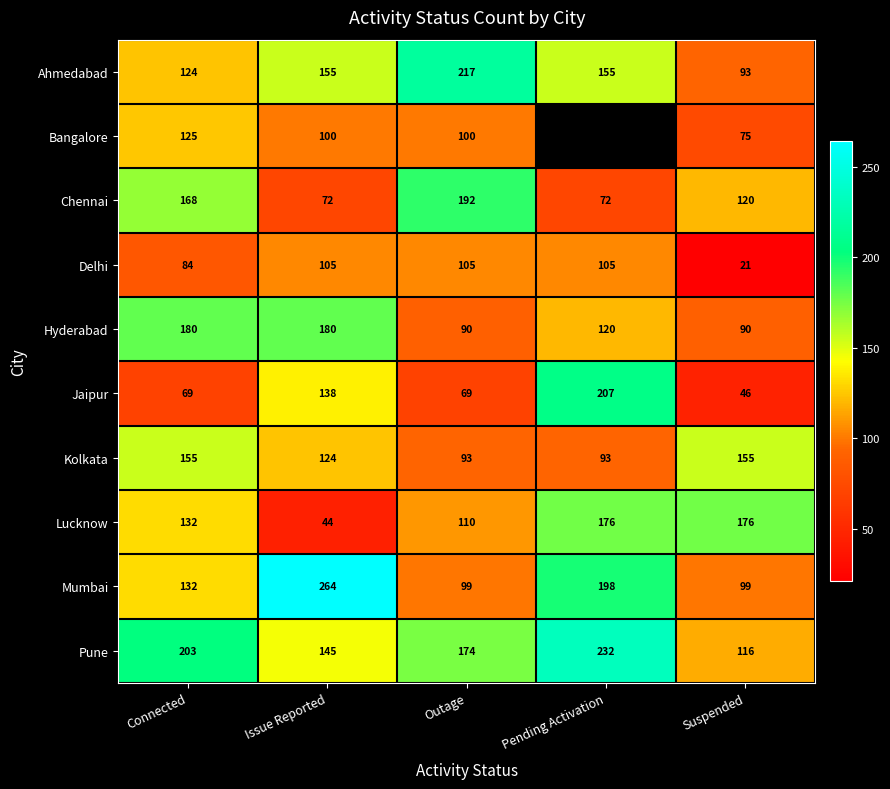

How many Delhi values are between 84 and 105?

4